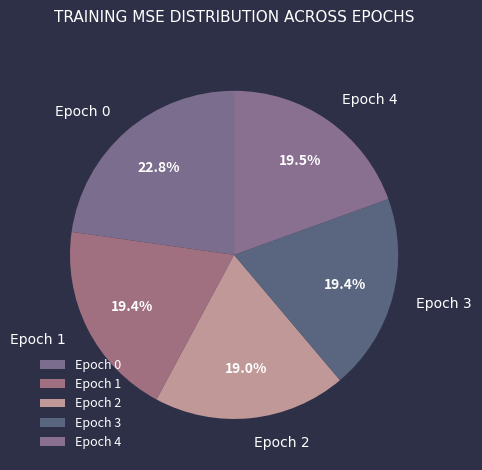

Does Epoch 3 represent more than half of the total?

No